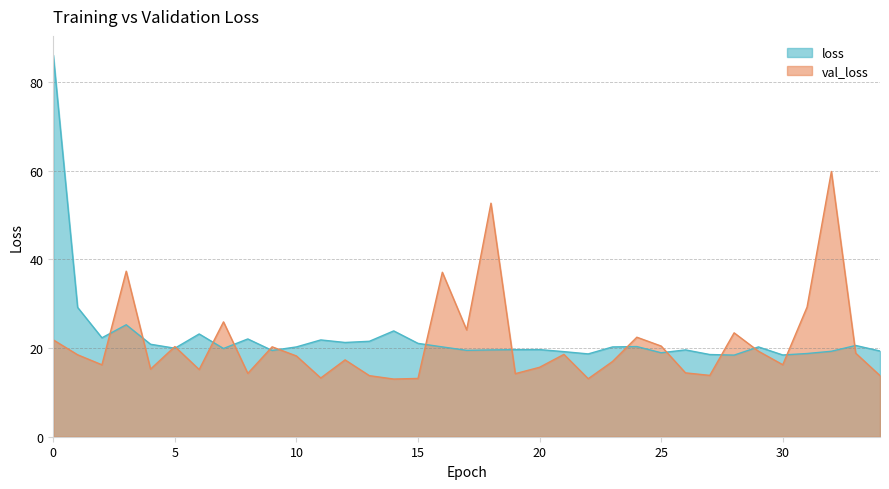

Count the number of data series in this chart.

2